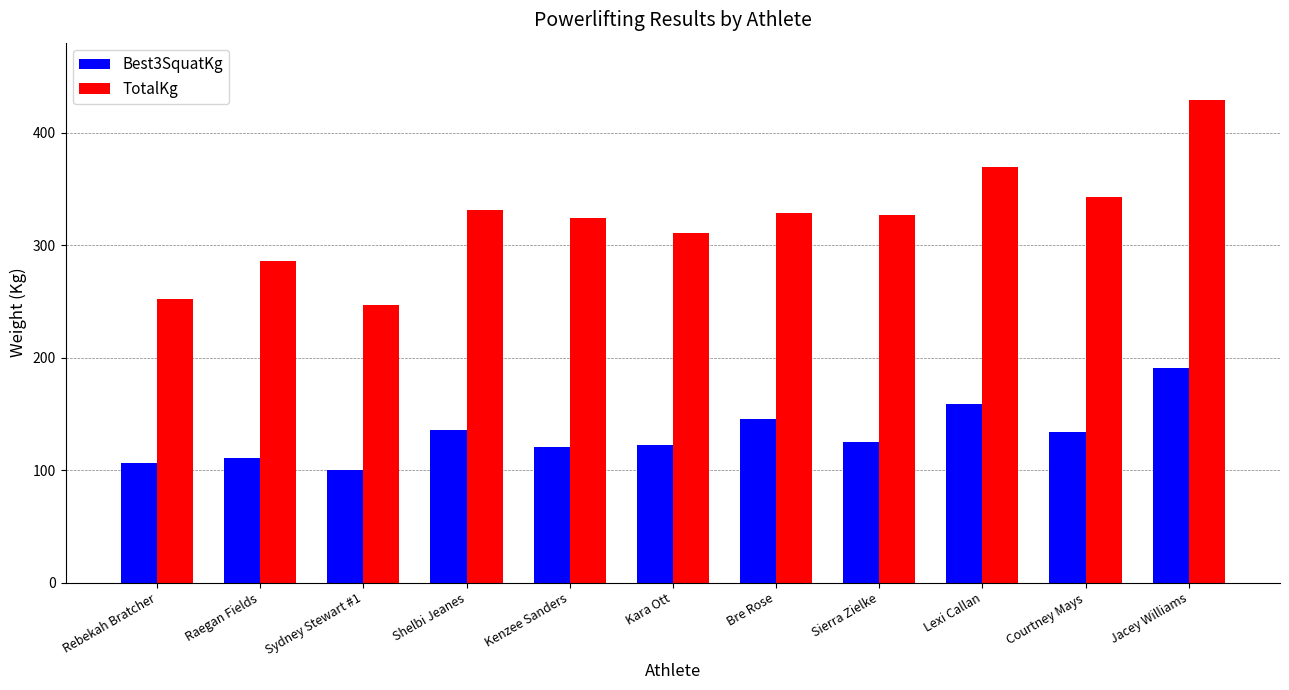

True or false: Best3SquatKg has a value of 145.2 at Bre Rose.

True